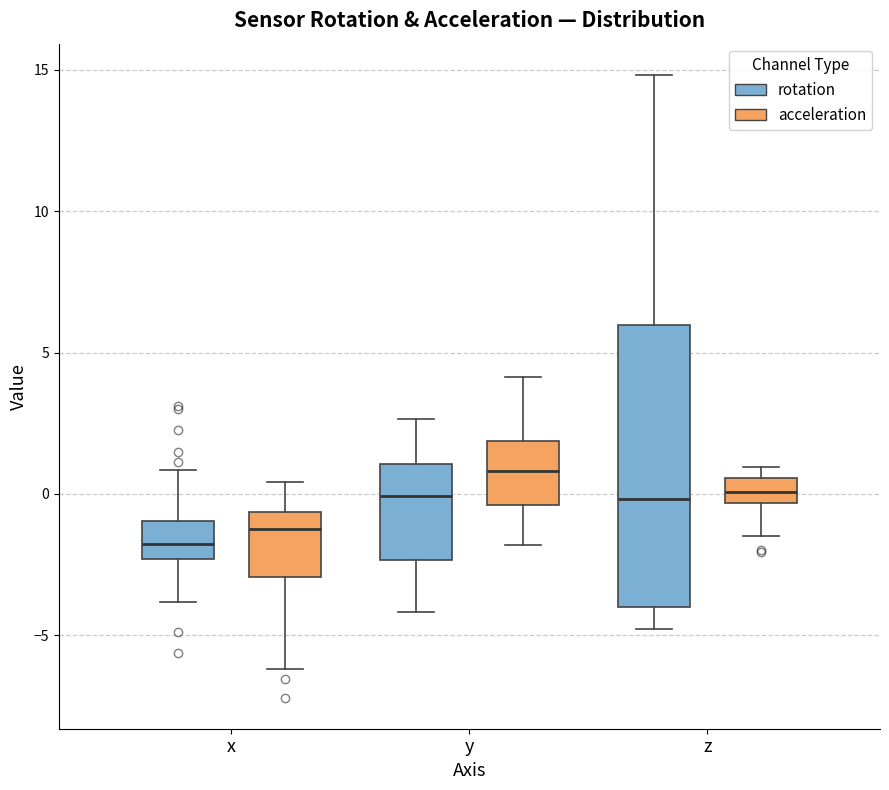

Reading left to right, read every box against the y-axis: the position of its median line, the range the box covers, and the ends of its whiskers. The values are not printed on the chart, so give them approximately, as read against the axis.

x (rotation): median -2.0, box -2.5 to -1.0, whiskers -4.0 to 1.0
x (acceleration): median -1.0, box -3.0 to -0.5, whiskers -6.0 to 0.5
y (rotation): median 0.0, box -2.5 to 1.0, whiskers -4.0 to 2.5
y (acceleration): median 1.0, box -0.5 to 2.0, whiskers -2.0 to 4.0
z (rotation): median 0.0, box -4.0 to 6.0, whiskers -5.0 to 15.0
z (acceleration): median 0.0, box -0.5 to 0.5, whiskers -1.5 to 1.0